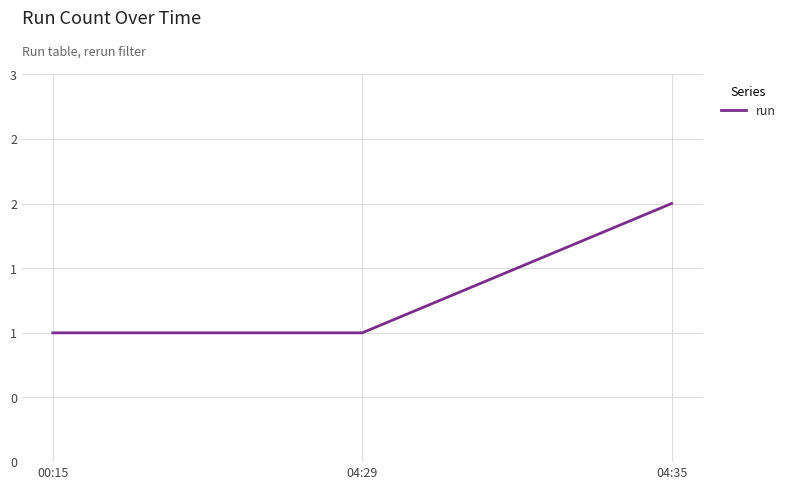

Reading right to left, what are all the values shown in this chart?

04:35=2	04:29=1	00:15=1